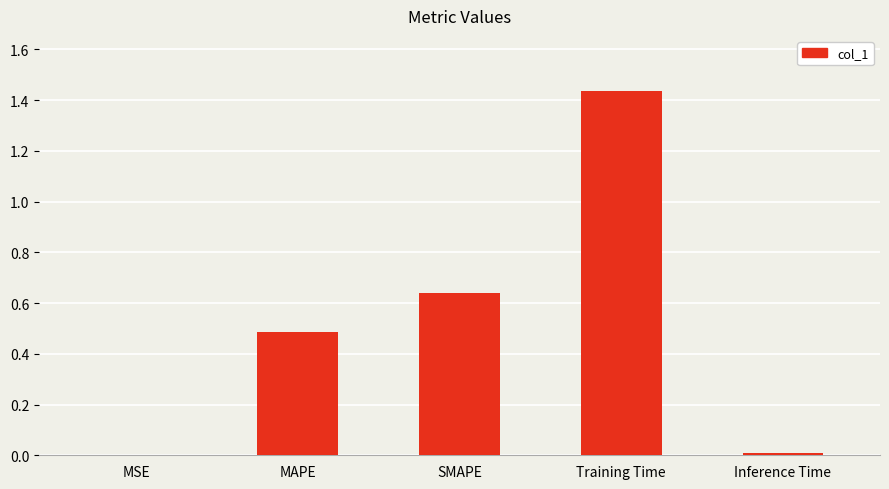

What is the change in value from SMAPE to Inference Time?

-0.6